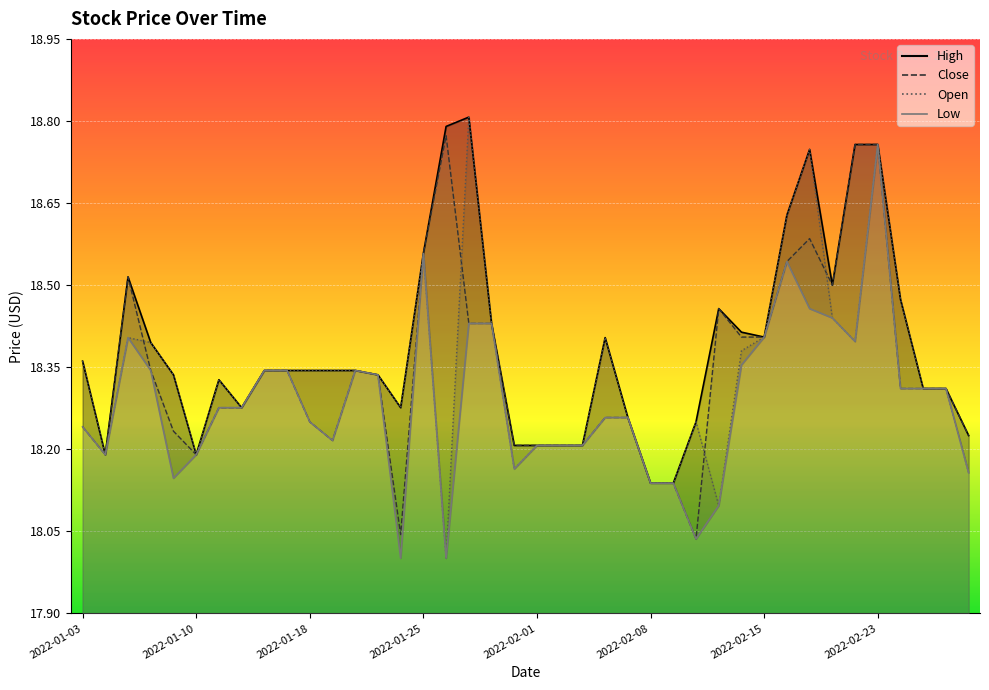

Rank the series by their maximum value, from lowest to highest.

Low, Close, Open, High